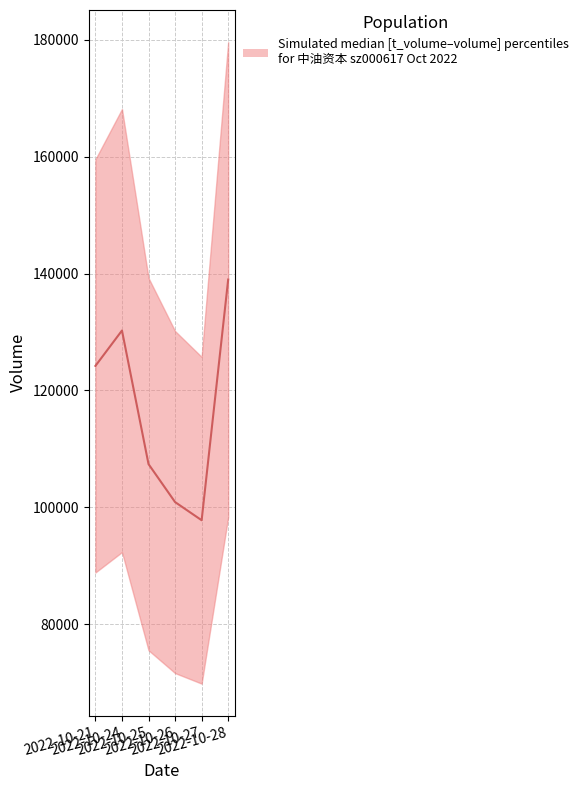

At which category does the chart reach its minimum across all series?

2022-10-27